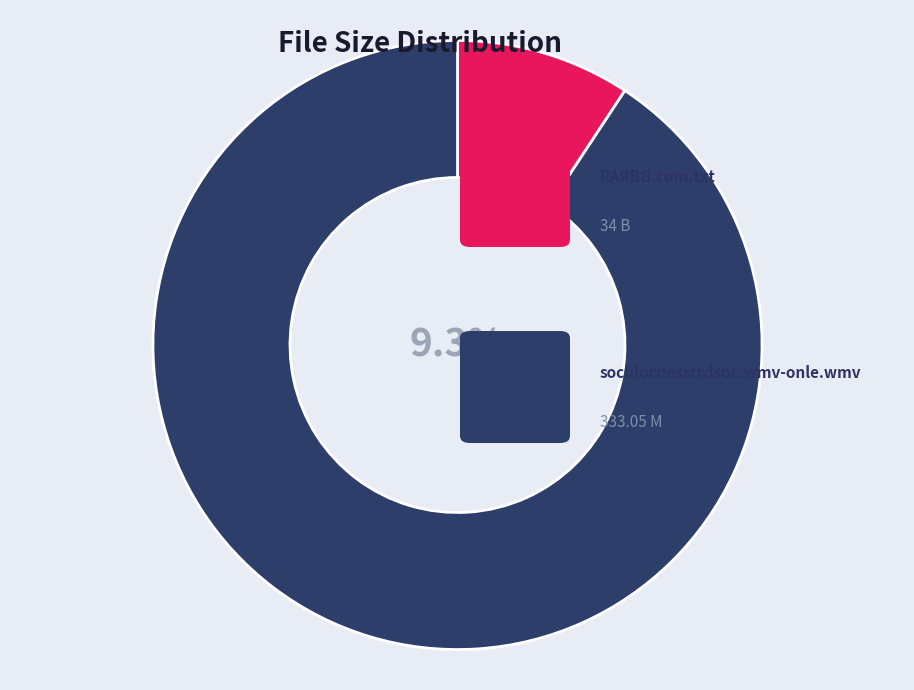

To the nearest percent, what is the difference between the largest and smallest slice percentages?

81%